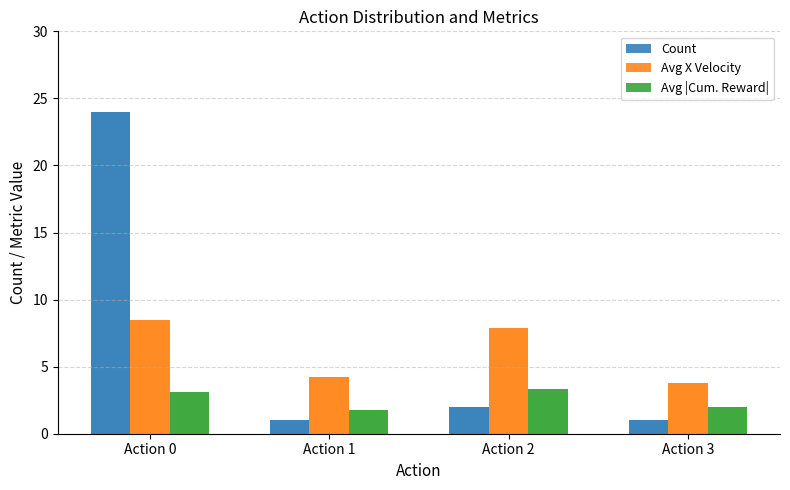

How many values in the Avg |Cum. Reward| series exceed 3?

2